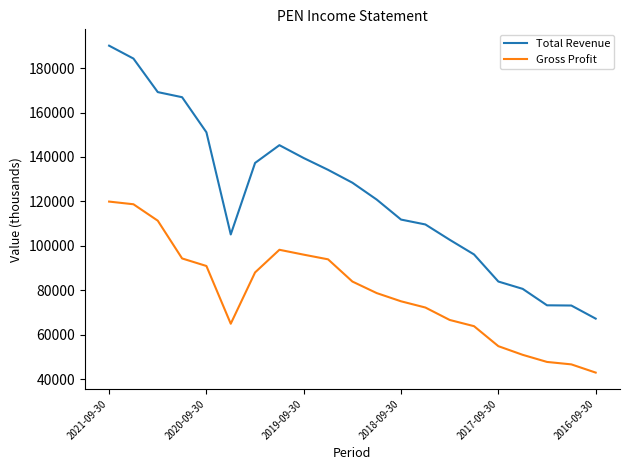

What is the difference between the maximum and minimum values in the Gross Profit series?

77000